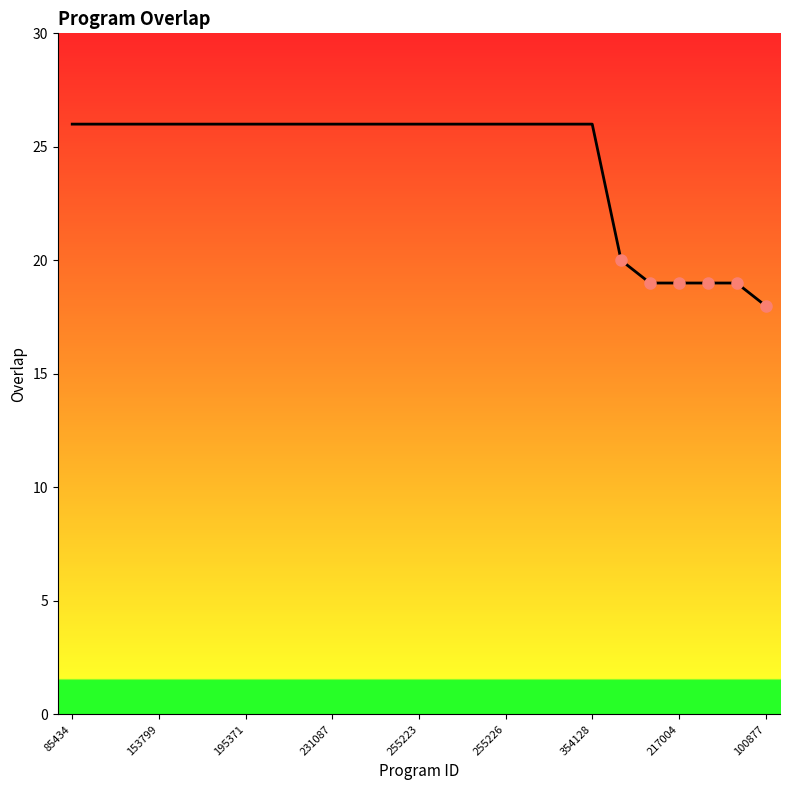

What is the greatest value displayed?

26